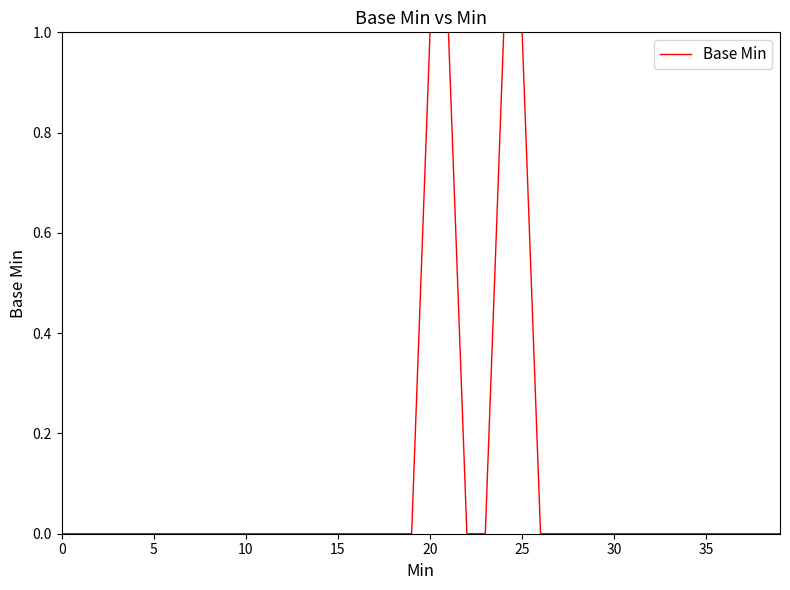

How many lines are shown in the chart?

1